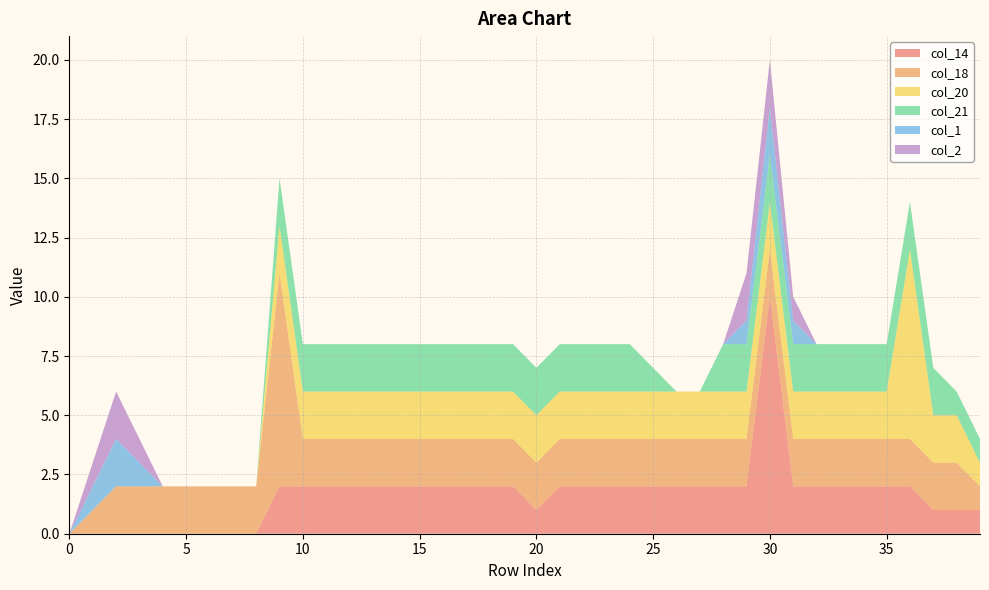

Reading left to right, extract all data points from this chart.

col_14: 0	0	0	0	0	0	0	0	0	2	2	2	2	2	2	2	2	2	2	2	1	2	2	2	2	2	2	2	2	2	10	2	2	2	2	2	2	1	1	1
col_18: 0	1	2	2	2	2	2	2	2	9	2	2	2	2	2	2	2	2	2	2	2	2	2	2	2	2	2	2	2	2	2	2	2	2	2	2	2	2	2	1
col_20: 0	0	0	0	0	0	0	0	0	2	2	2	2	2	2	2	2	2	2	2	2	2	2	2	2	2	2	2	2	2	2	2	2	2	2	2	8	2	2	1
col_21: 0	0	0	0	0	0	0	0	0	2	2	2	2	2	2	2	2	2	2	2	2	2	2	2	2	1	0	0	2	2	2	2	2	2	2	2	2	2	1	1
col_1: 0	1	2	1	0	0	0	0	0	0	0	0	0	0	0	0	0	0	0	0	0	0	0	0	0	0	0	0	0	1	2	1	0	0	0	0	0	0	0	0
col_2: 0	1	2	1	0	0	0	0	0	0	0	0	0	0	0	0	0	0	0	0	0	0	0	0	0	0	0	0	0	2	2	1	0	0	0	0	0	0	0	0